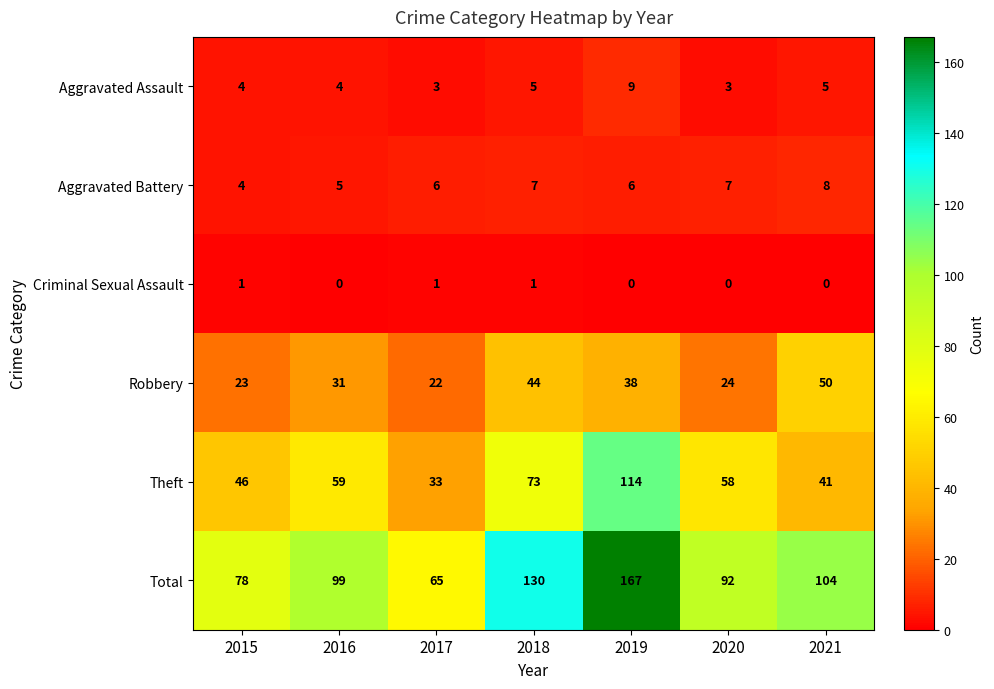

Rank the series at 2019 from lowest to highest value.

Criminal Sexual Assault, Aggravated Battery, Aggravated Assault, Robbery, Theft, Total